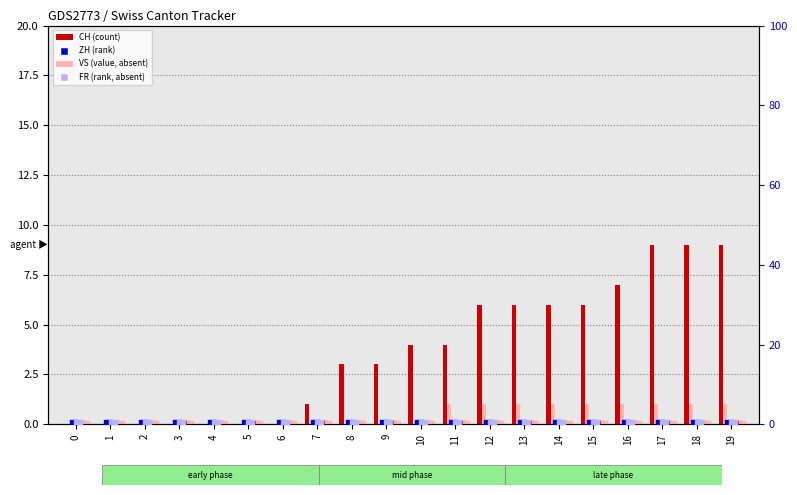

Is the value of FR at 1 greater than the value of VS at 19?

No